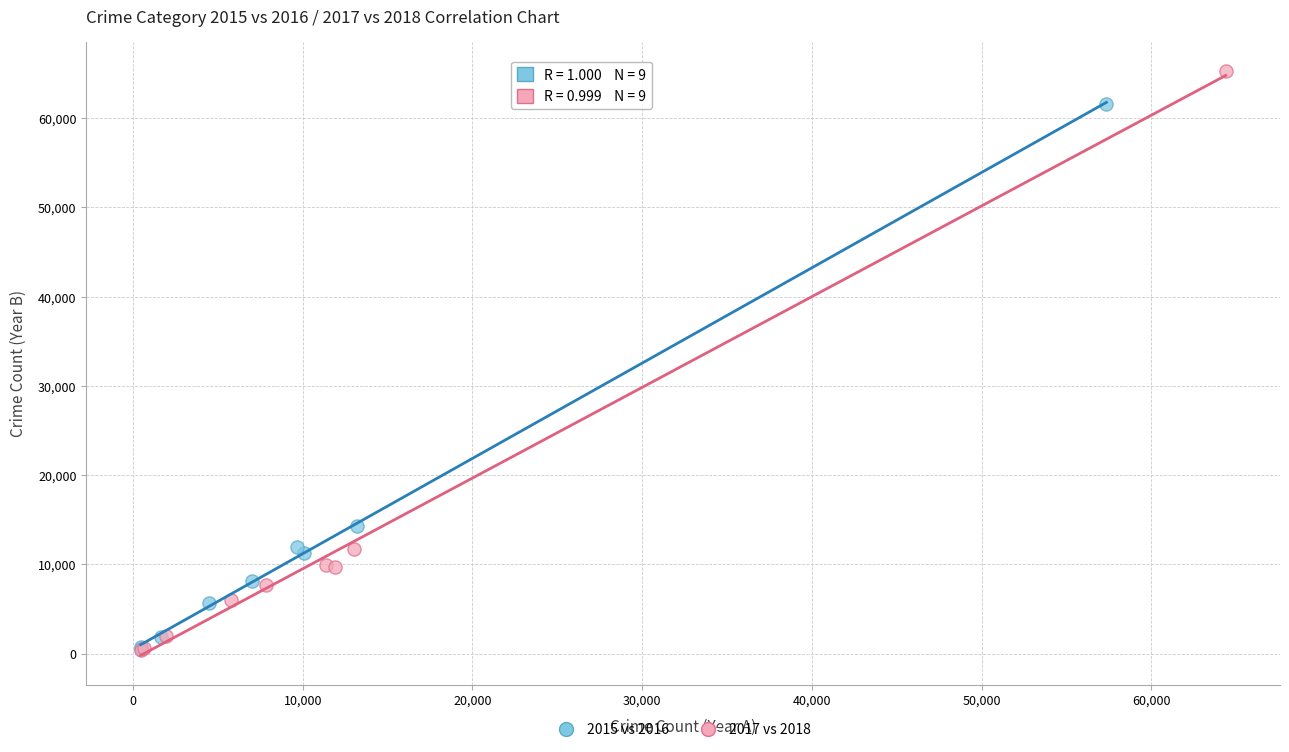

Which series has the largest Y range (max minus min)?

2017 vs 2018